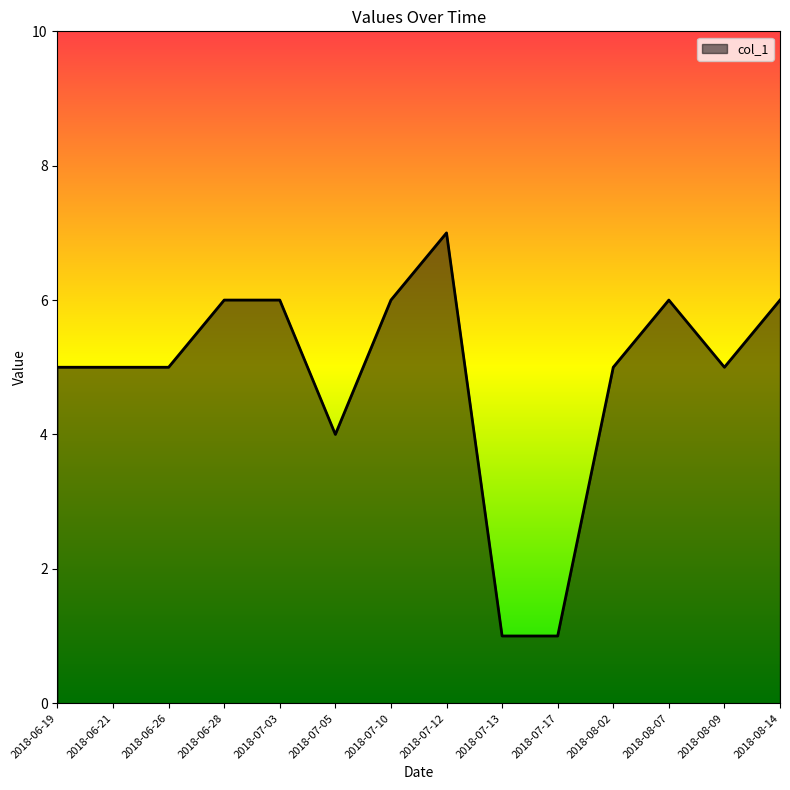

What is the greatest value displayed?

7